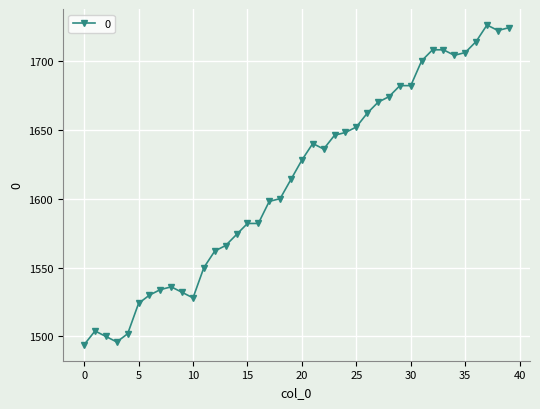

What is the greatest value displayed?

1726